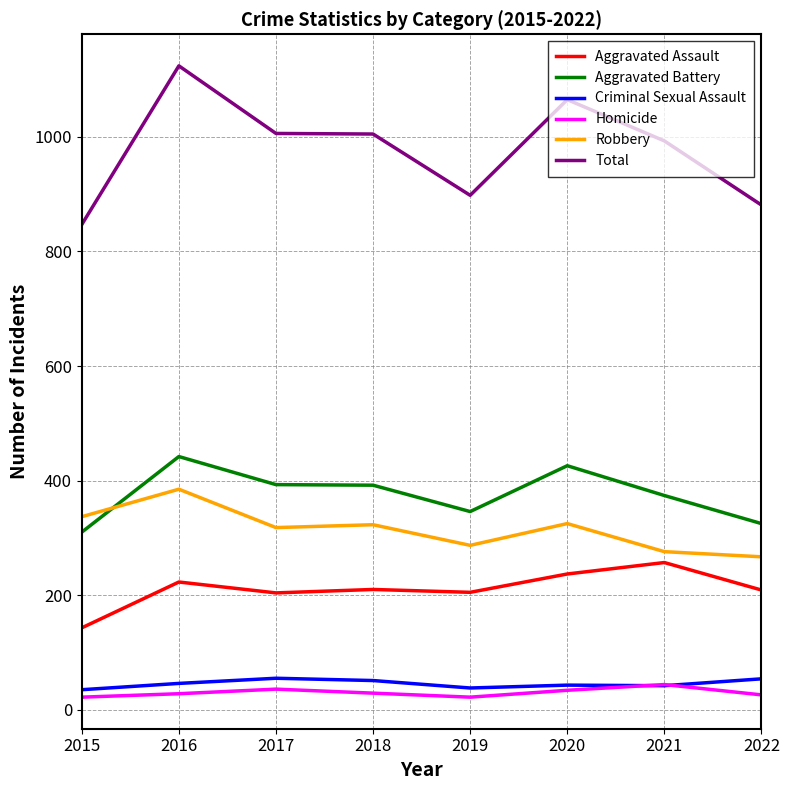

Which series has the largest total across all categories?

Total